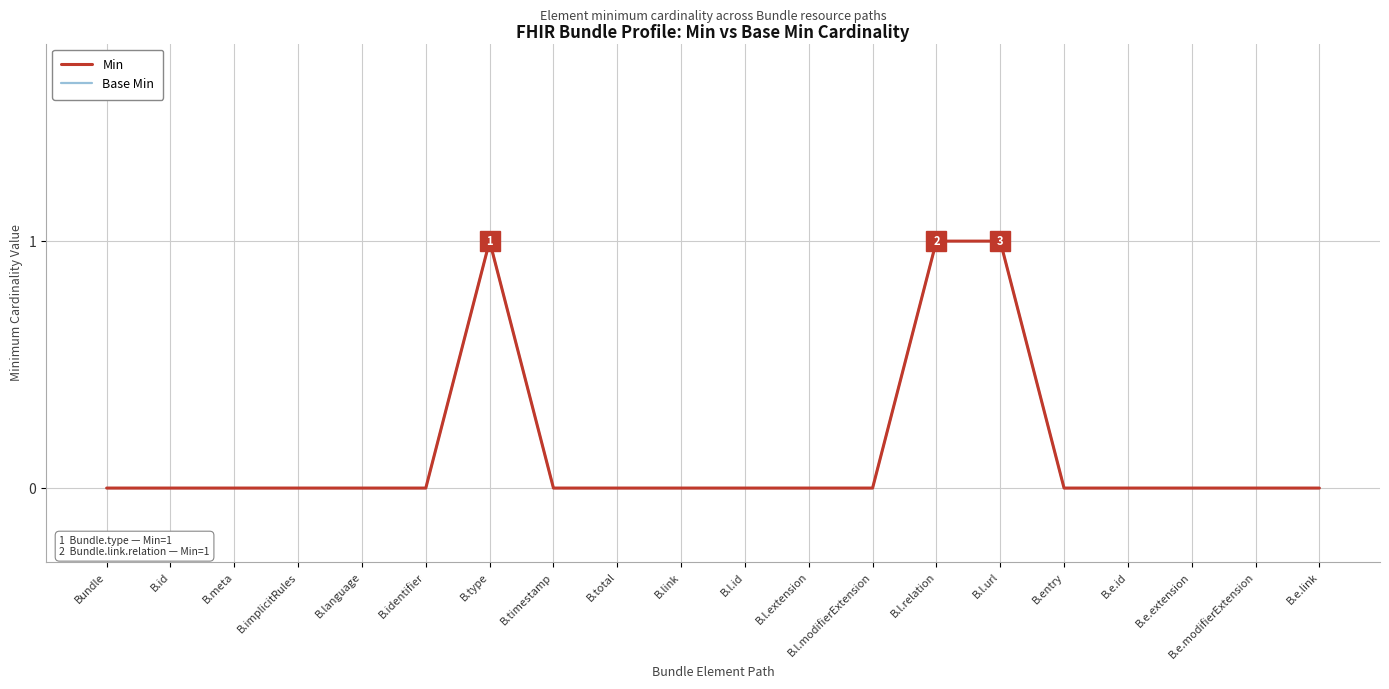

Is the value of Base Min at B.total greater than the value of Min at B.language?

No